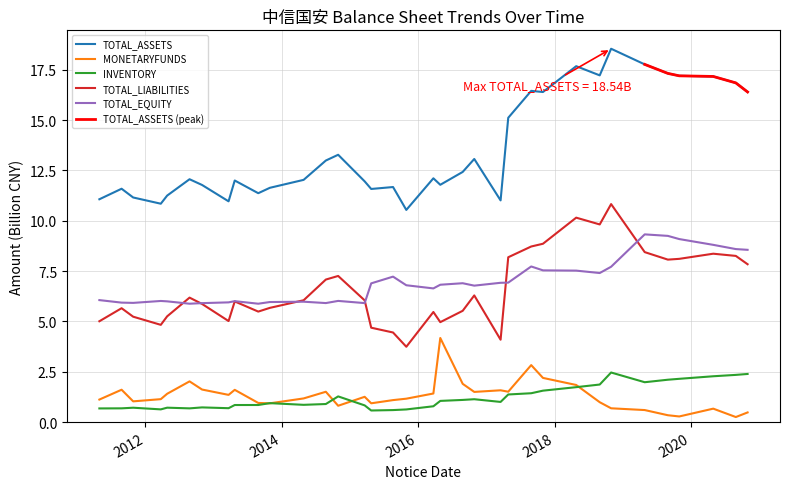

How many interior local peaks does the TOTAL_EQUITY series have?

8